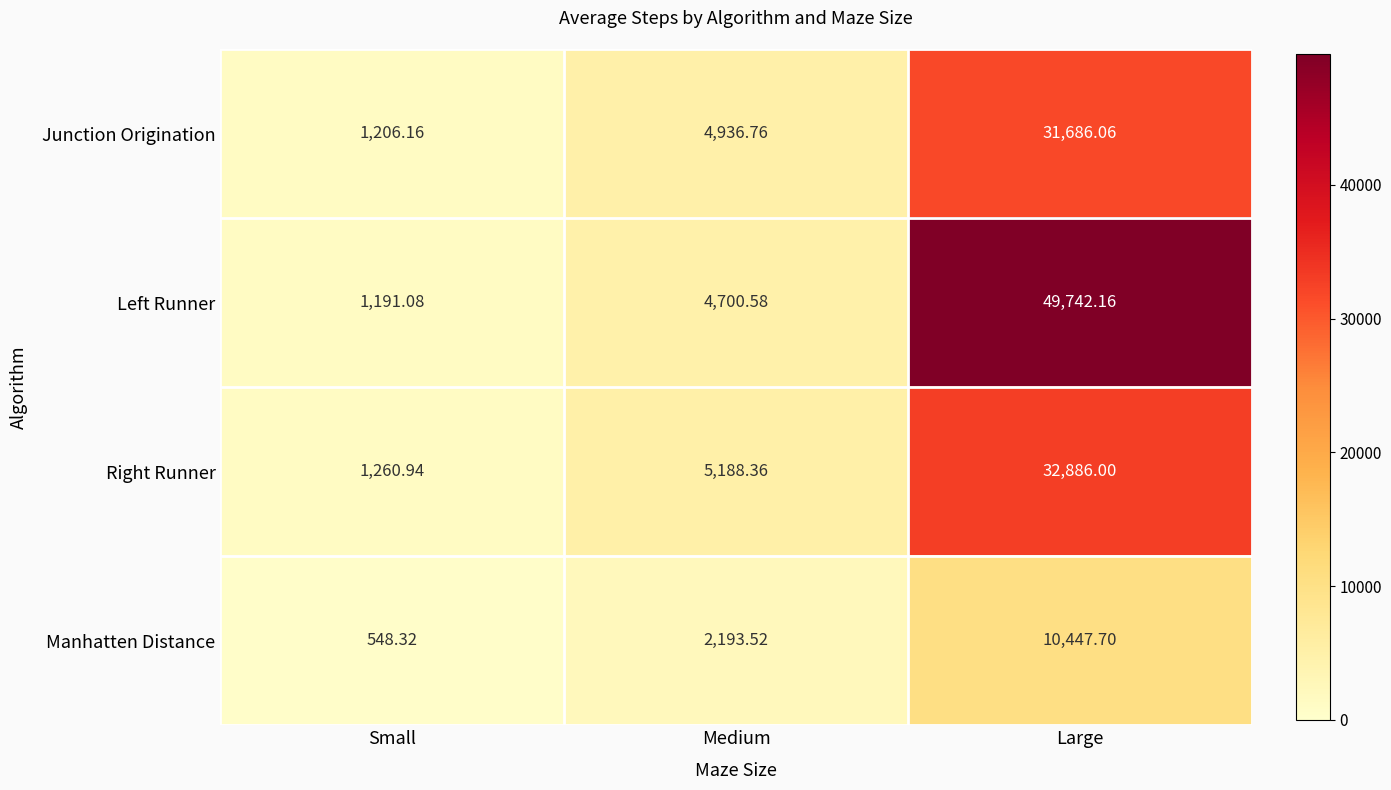

How many series are shown in this chart?

4